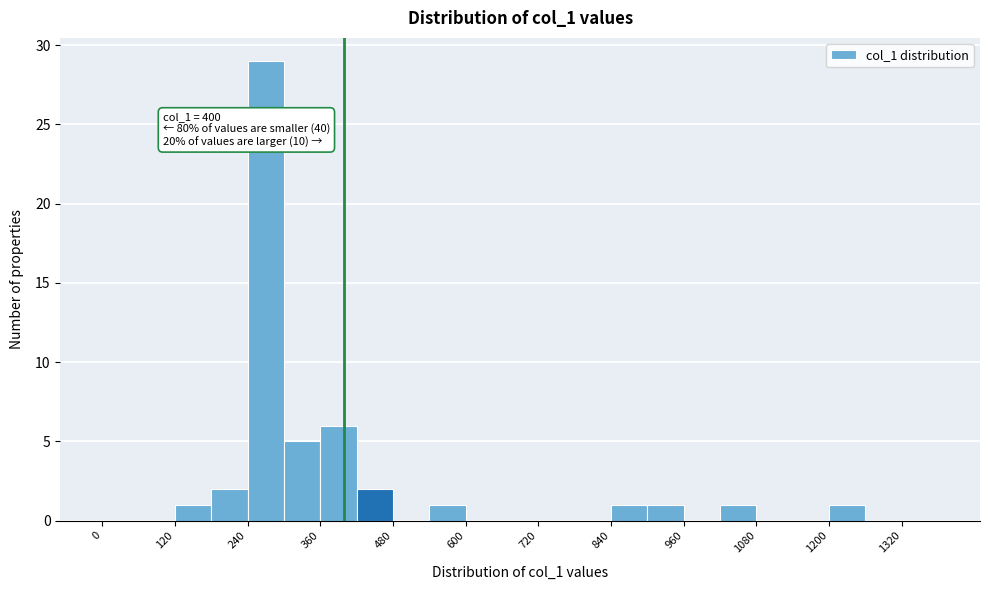

Read against the x-axis, roughly where is the centre of the tallest bar?

280